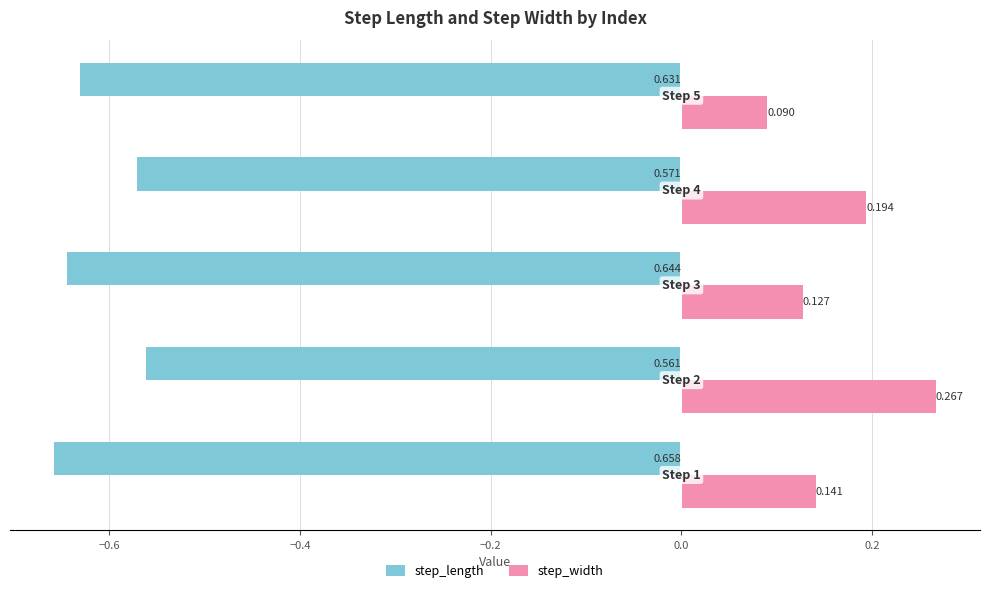

Rank the series by their maximum value, from highest to lowest.

step_width, step_length